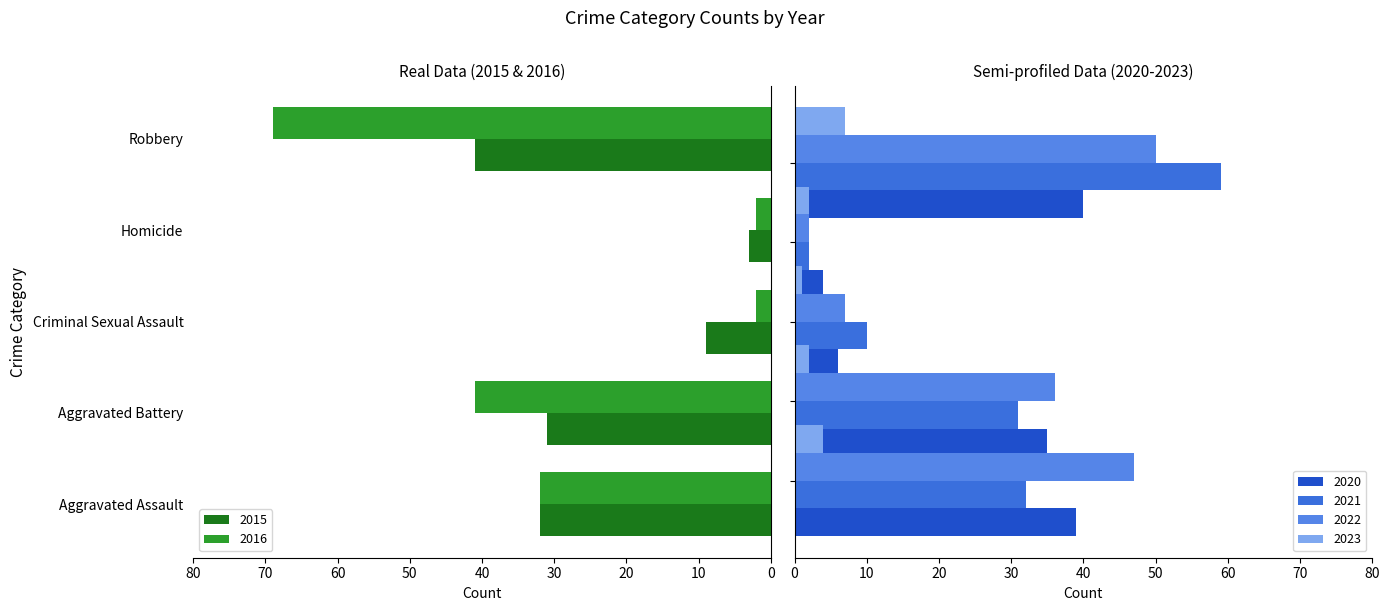

Rank the categories by 2021 value from lowest to highest.

Homicide, Criminal Sexual Assault, Aggravated Battery, Aggravated Assault, Robbery